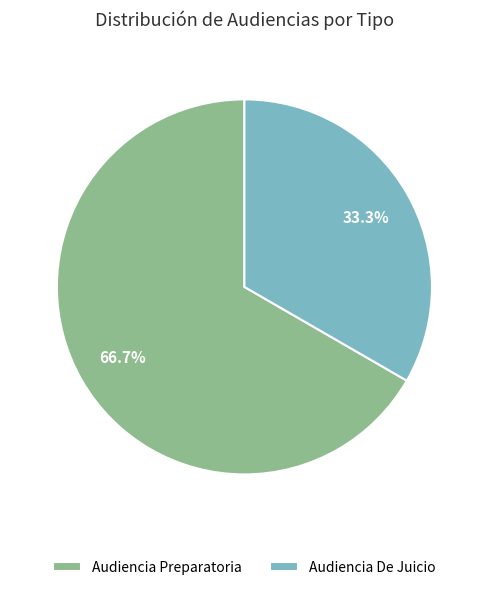

Count the number of slices in the pie.

2